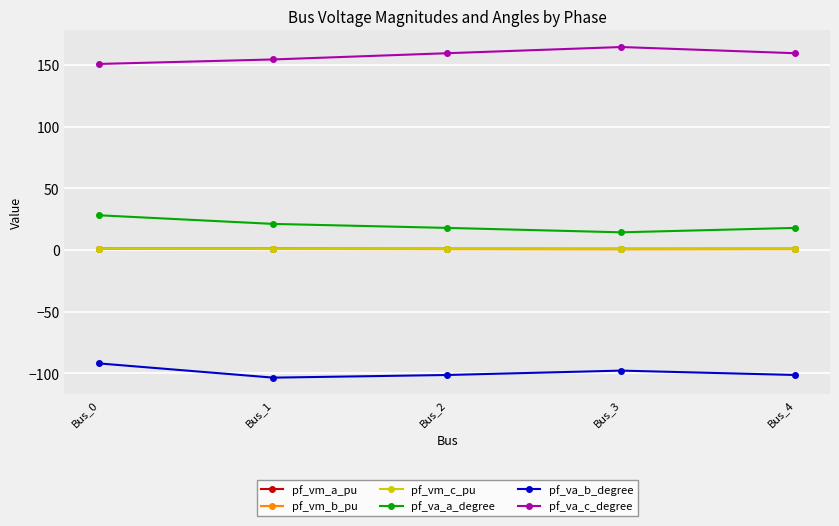

True or false: pf_vm_a_pu and pf_va_a_degree cross at least once.

False